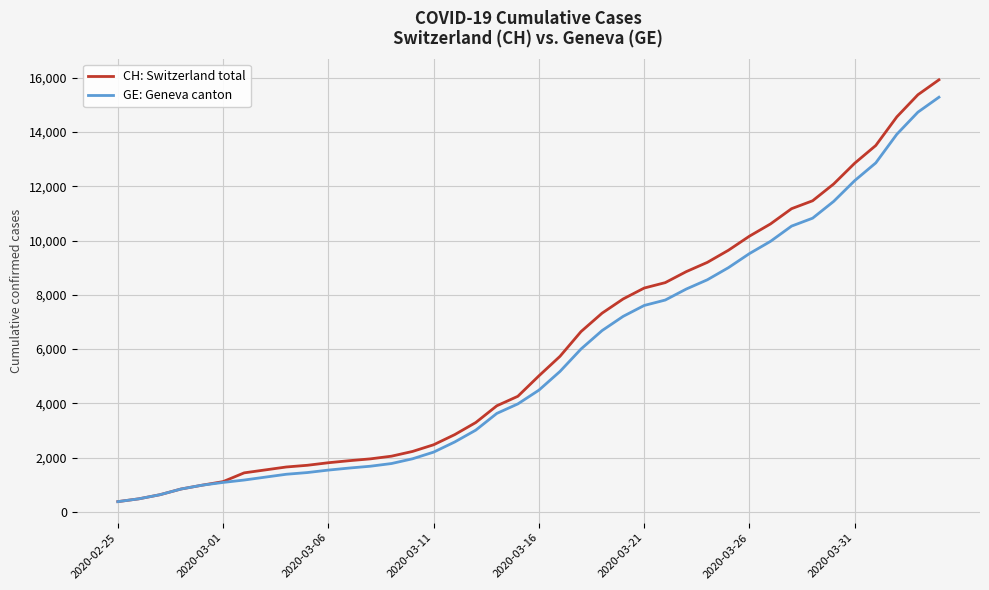

What is the minimum value shown in the chart?

375